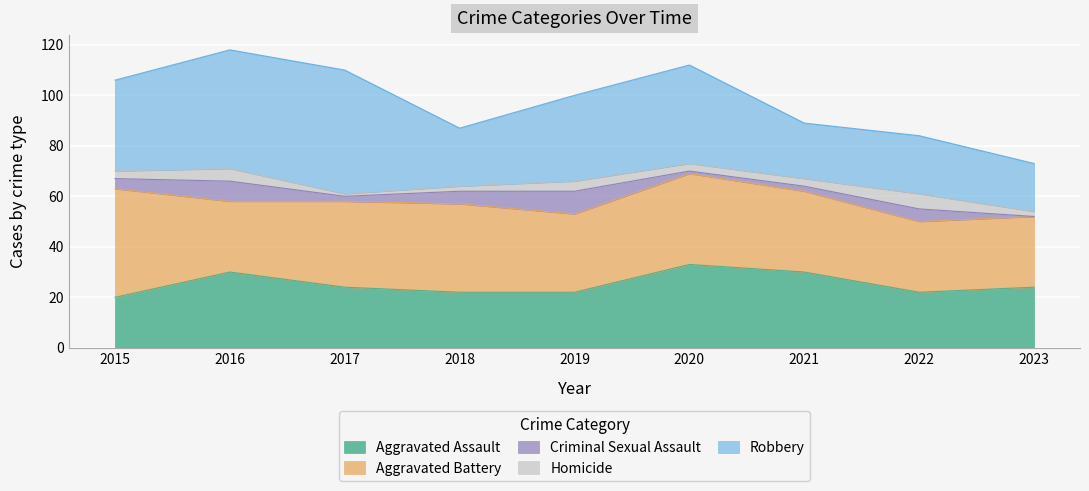

Which series has the largest total across all categories?

Aggravated Battery